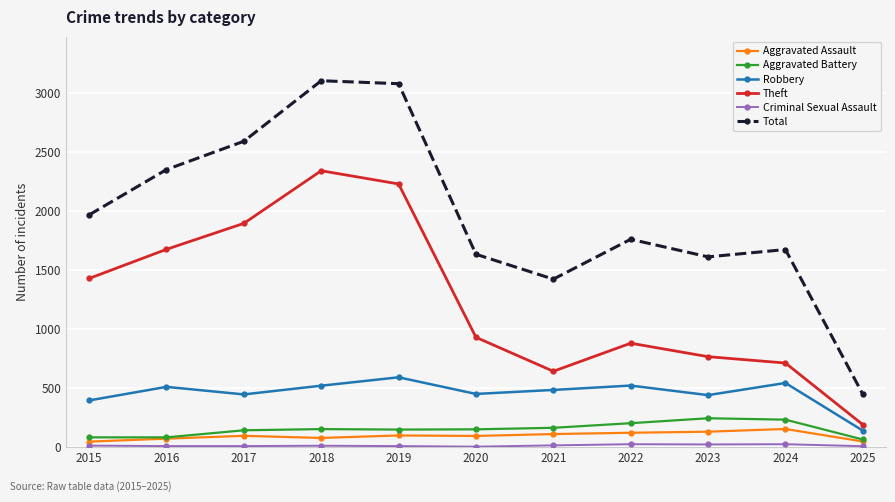

What is the lowest value of the Aggravated Battery series?

64